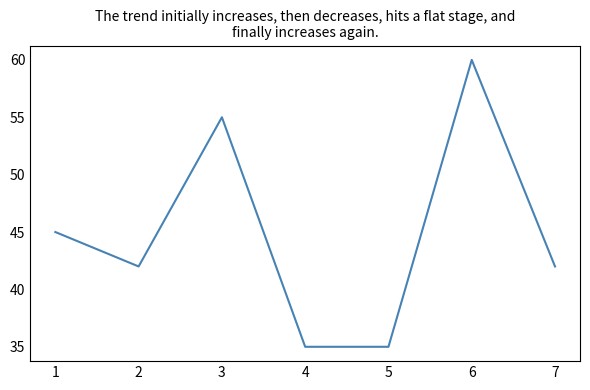

How many series are shown in this chart?

1